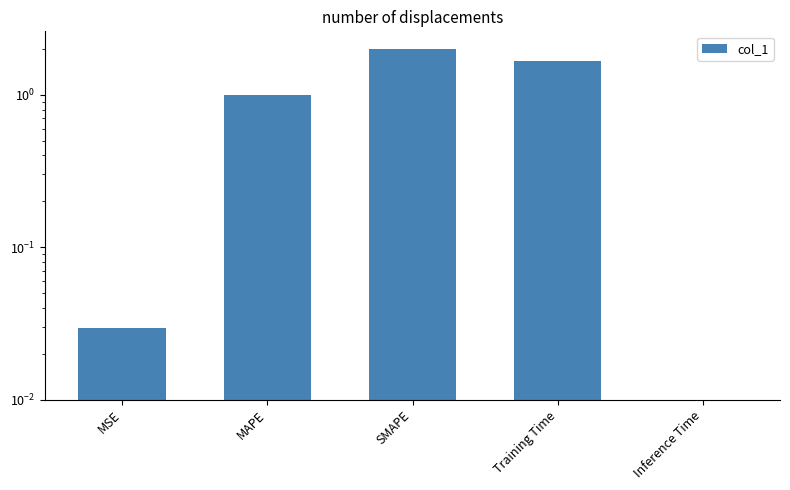

What is the difference between the maximum and second lowest values?

2.0